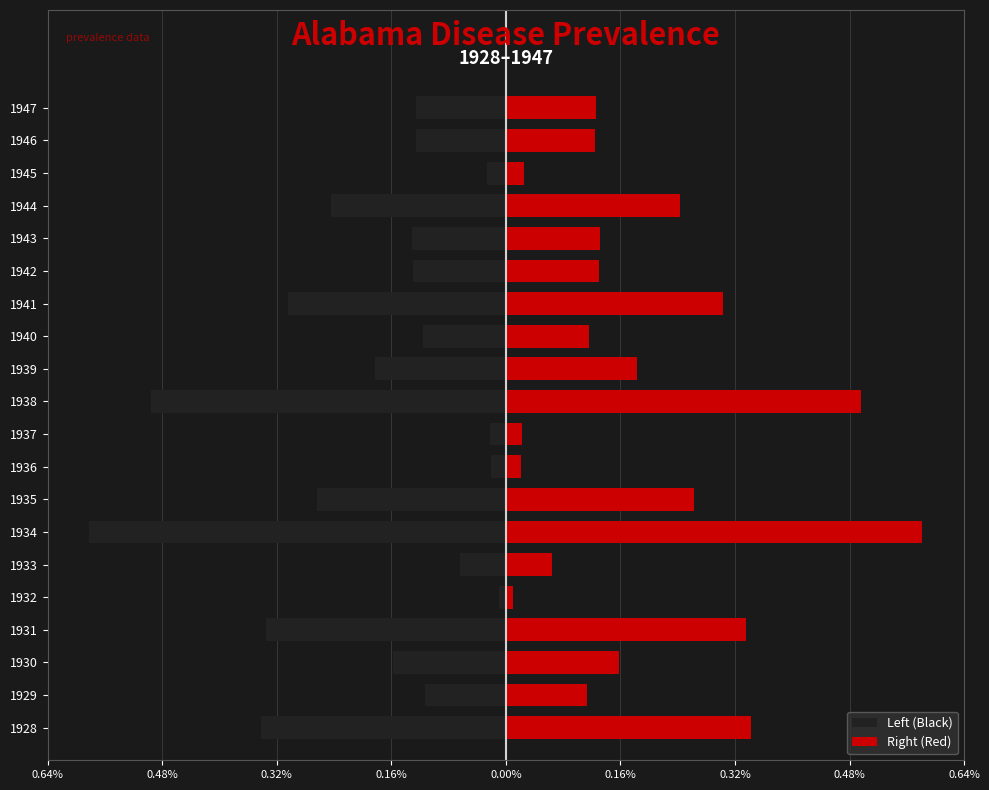

Which has a higher value, 1931 or 1944?

1944